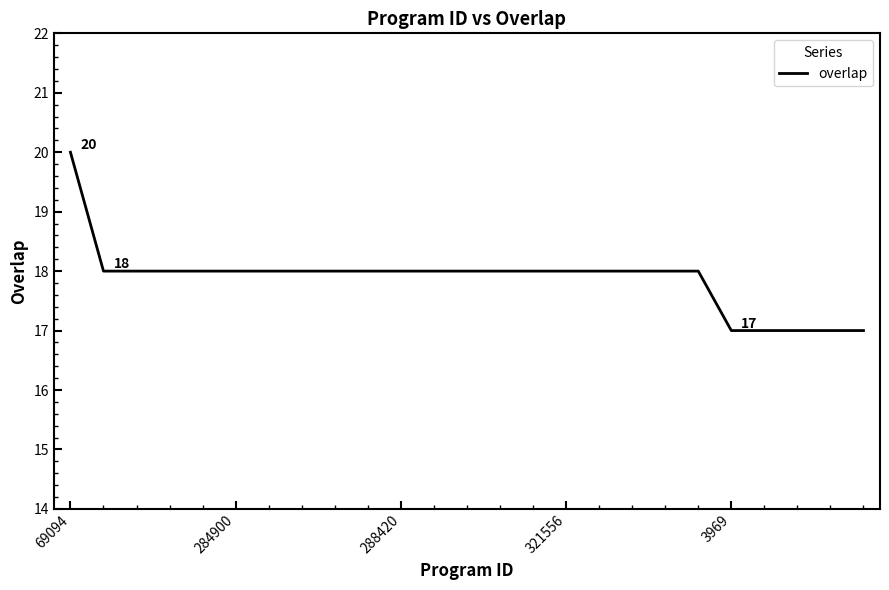

What is the maximum value shown in the chart?

20